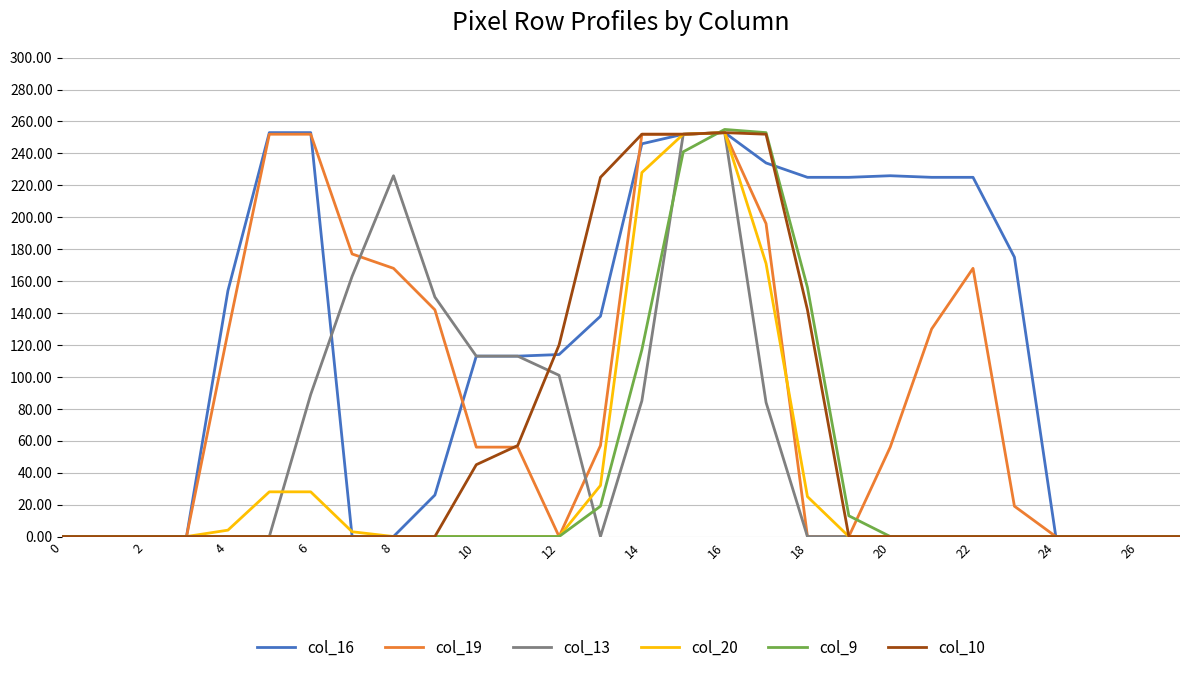

What is the maximum value for col_9?

255